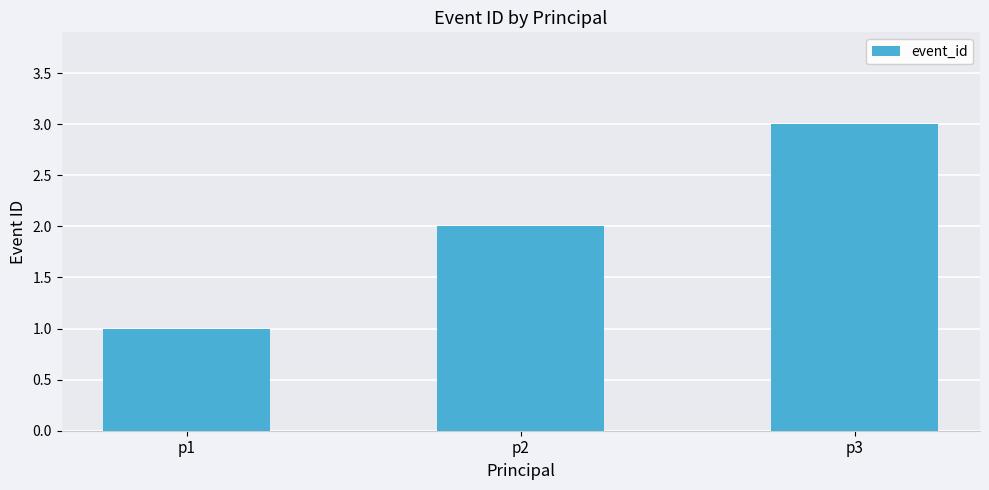

What is the sum of all values?

6